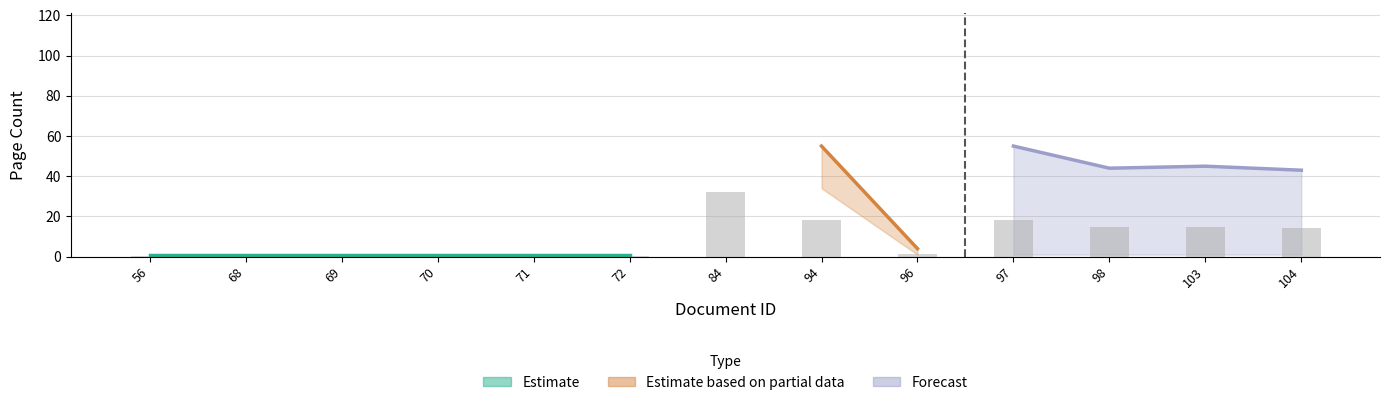

Where does the doc_id series first go above 84?

94